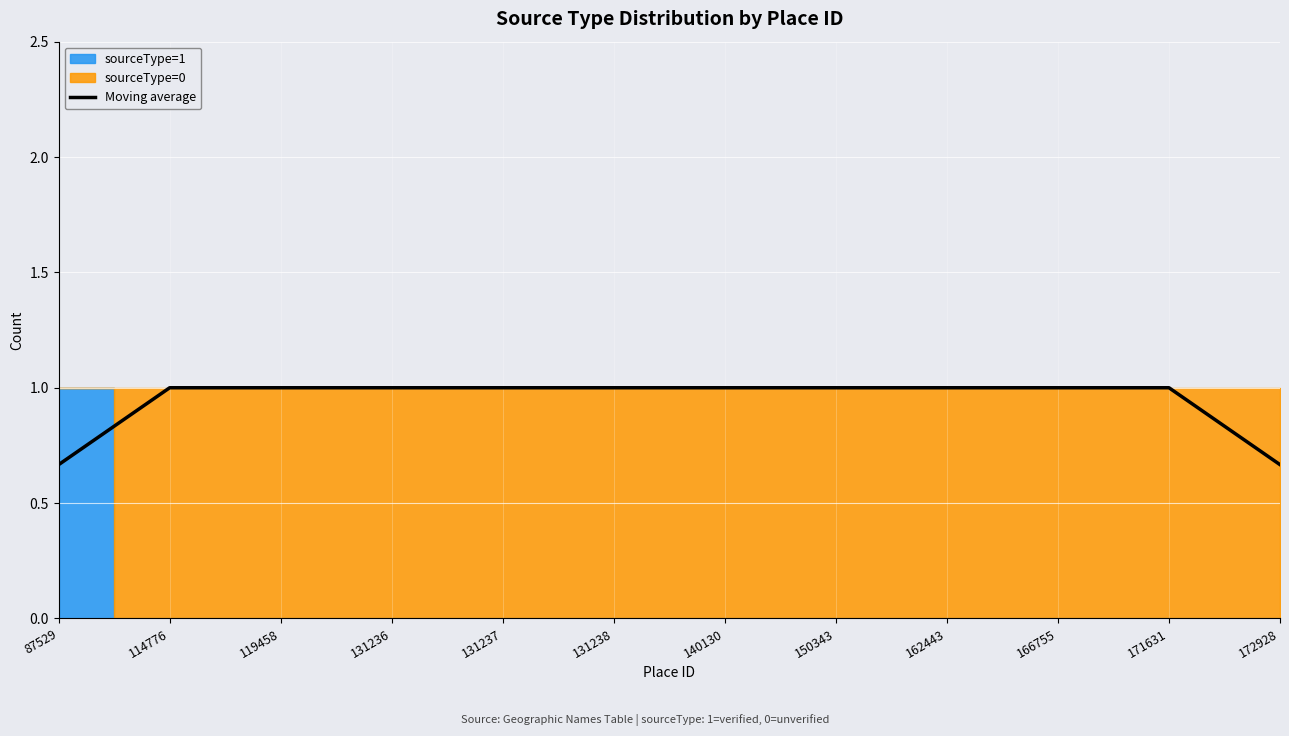

Which category has the highest value across all series?

114776